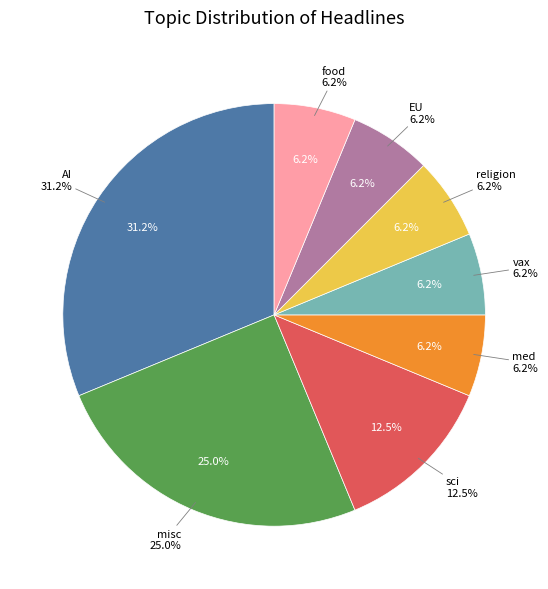

What is the largest slice in the pie chart?

AI